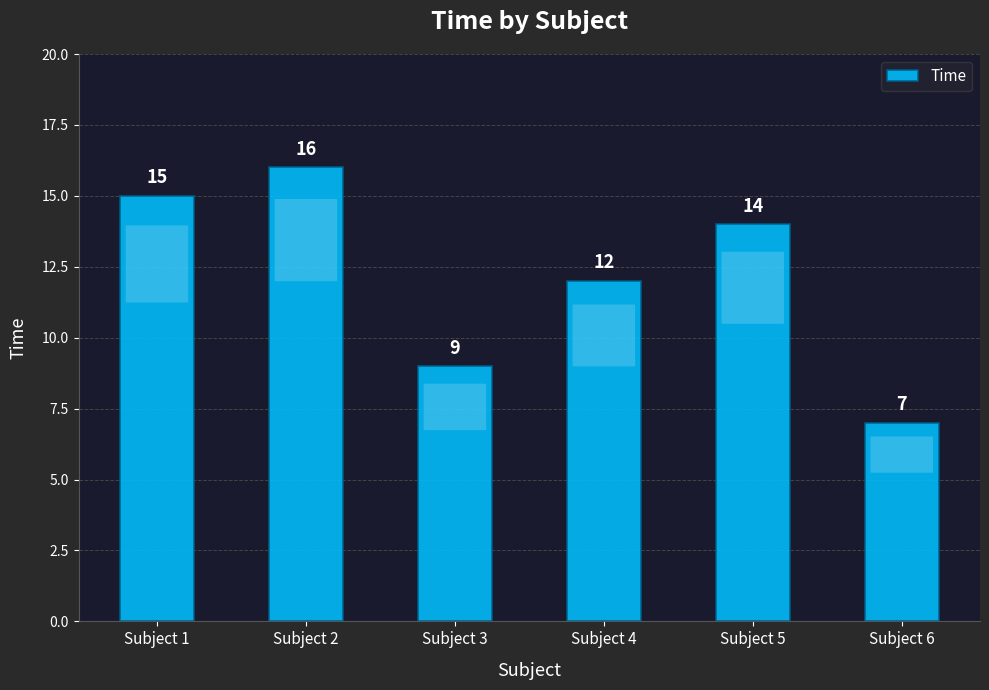

What is the value of the 1st bar from the left?

15